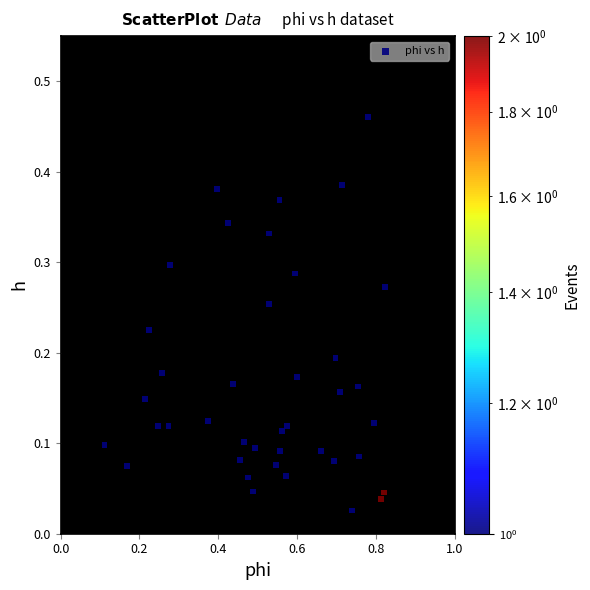

What is the range of X values (max minus min)?

0.7